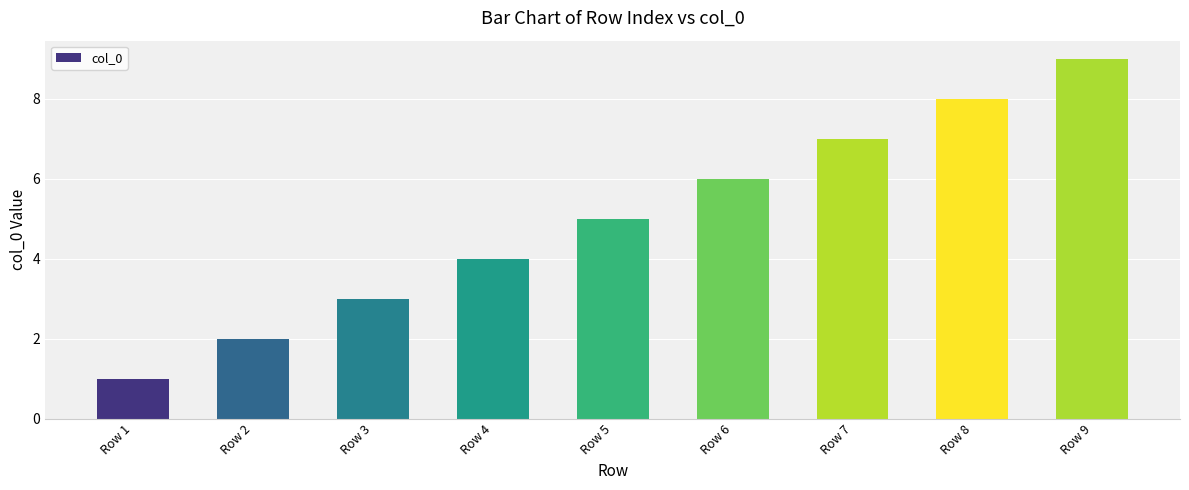

Reading left to right, transcribe all the data shown in this chart.

Row 1=1	Row 2=2	Row 3=3	Row 4=4	Row 5=5	Row 6=6	Row 7=7	Row 8=8	Row 9=9